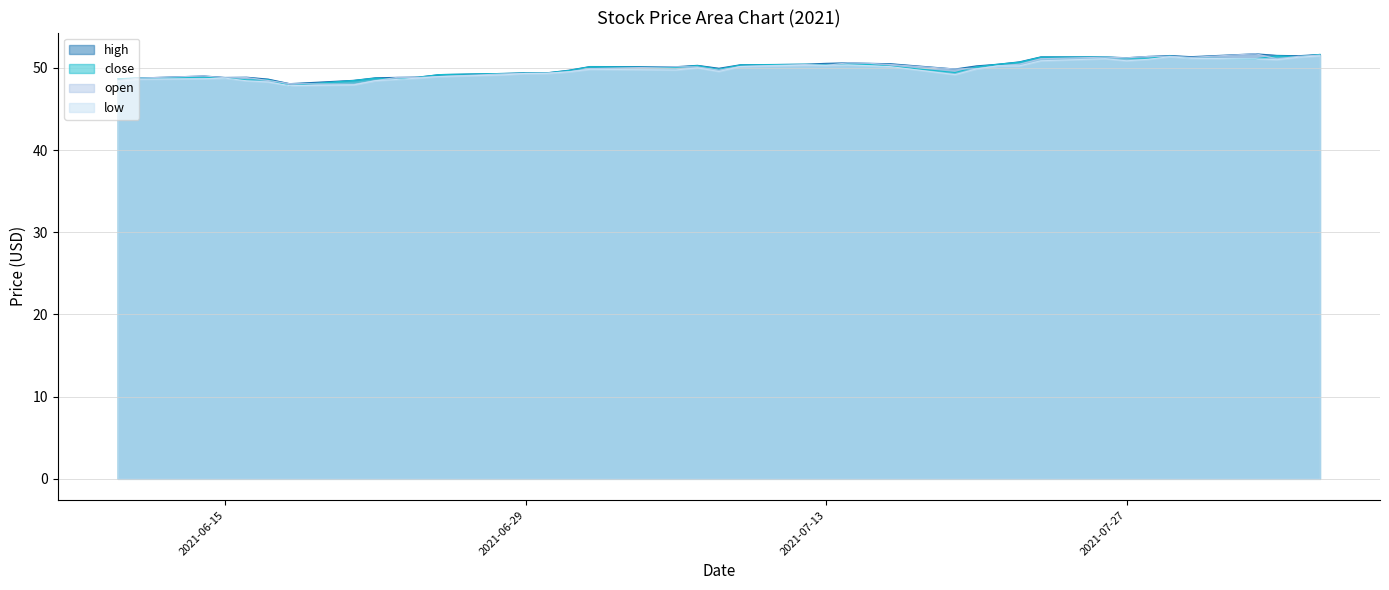

Reading left to right, what are all the values shown in this chart?

high: 48.7	48.8	49.0	48.8	48.9	48.6	48.1	48.5	48.8	48.9	48.9	49.2	49.3	49.4	49.4	49.7	50.2	50.1	50.3	50.0	50.4	50.5	50.6	50.6	50.6	50.5	49.9	50.2	50.5	50.7	51.3	51.3	51.2	51.4	51.5	51.4	51.7	51.5	51.5	51.6
close: 48.7	48.8	48.9	48.8	48.5	48.6	47.8	48.5	48.8	48.6	48.9	49.2	49.3	49.4	49.4	49.7	50.1	50.0	50.3	49.8	50.4	50.5	50.4	50.5	50.4	50.2	49.4	50.1	50.5	50.7	51.3	51.3	51.2	51.2	51.4	51.2	51.1	51.5	51.4	51.6
open: 48.5	48.8	49.0	48.8	48.8	48.5	48.1	48.0	48.5	48.9	48.8	49.0	49.3	49.3	49.4	49.5	49.9	50.1	50.1	49.7	50.2	50.4	50.3	50.6	50.6	50.4	49.9	49.9	50.2	50.5	51.1	51.3	51.2	51.4	51.4	51.3	51.7	51.1	51.4	51.6
low: 48.4	48.6	48.7	48.8	48.4	48.3	47.8	47.9	48.5	48.6	48.8	49.0	49.2	49.3	49.3	49.5	49.8	49.8	50.0	49.6	50.2	50.3	50.3	50.4	50.3	50.2	49.2	49.9	50.2	50.2	50.9	51.1	50.9	51.0	51.4	51.2	51.1	51.0	51.3	51.5